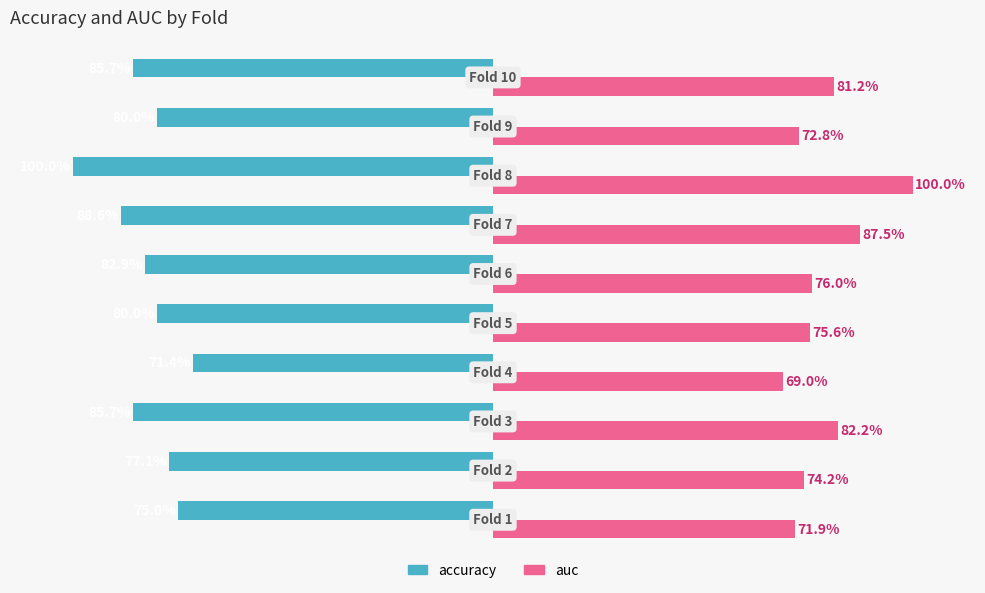

What are all the series names shown in the legend?

accuracy, auc